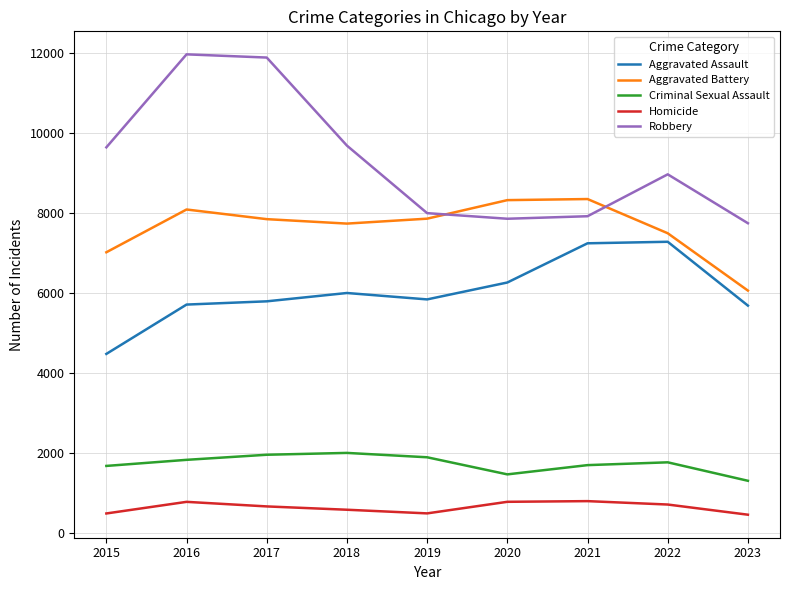

Which series has the widest spread of values?

Robbery